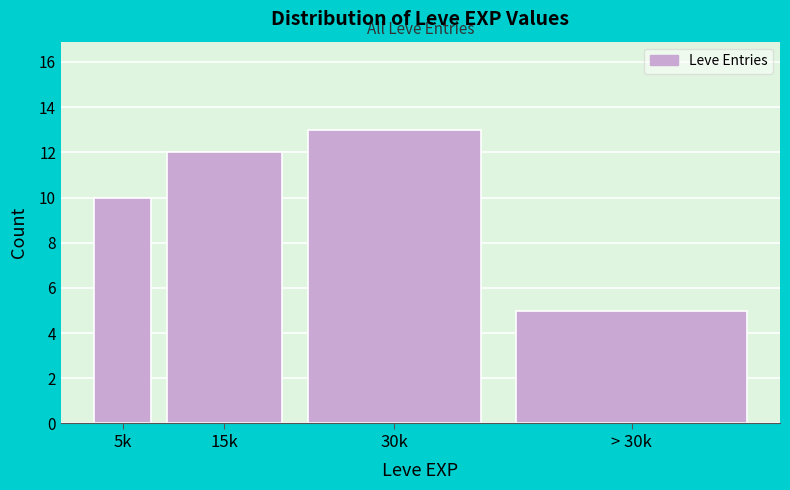

Reading left to right, list all the values displayed in this chart.

5k=10	15k=12	30k=13	> 30k=5